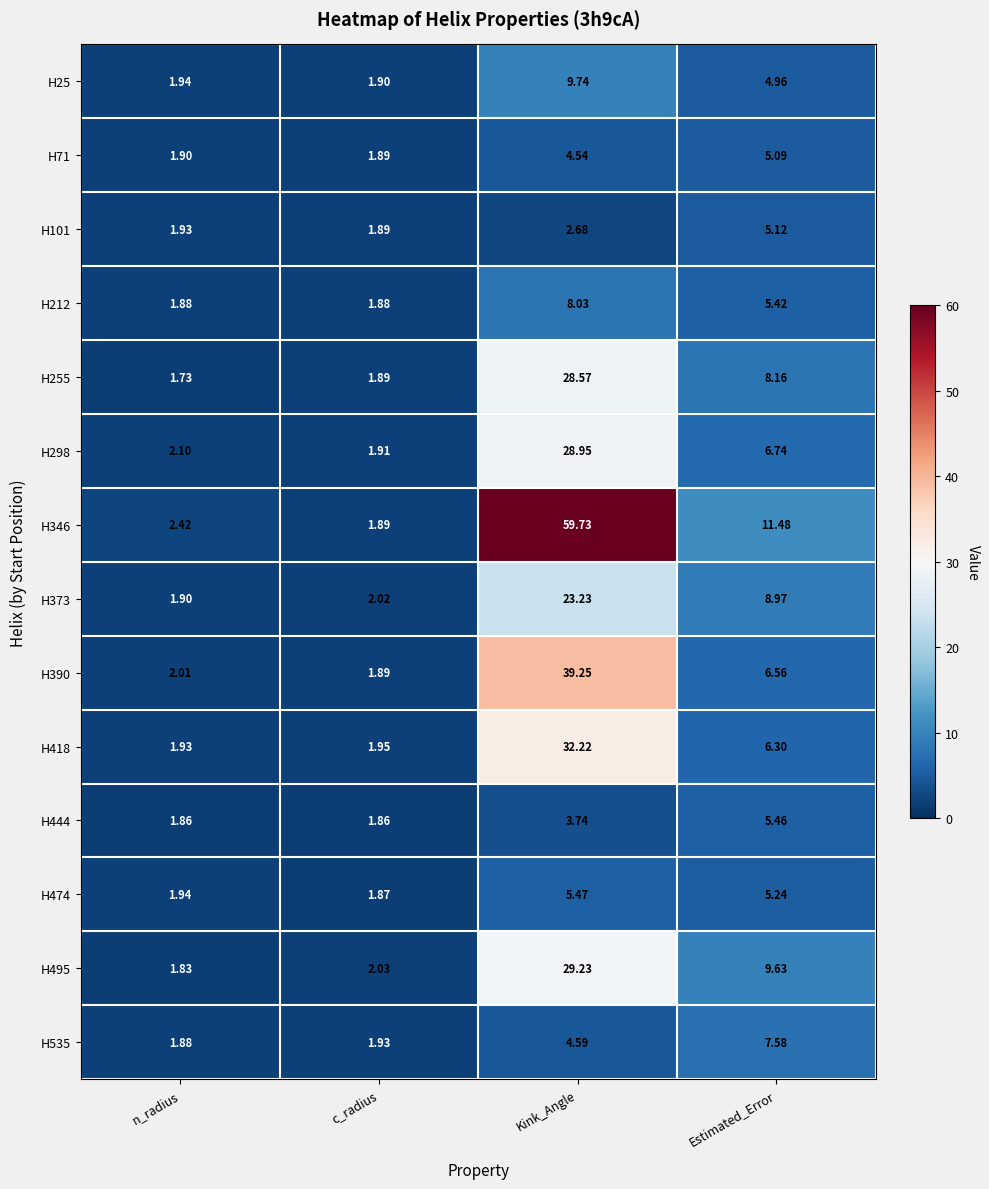

At which label does H255 first exceed 8?

Kink_Angle